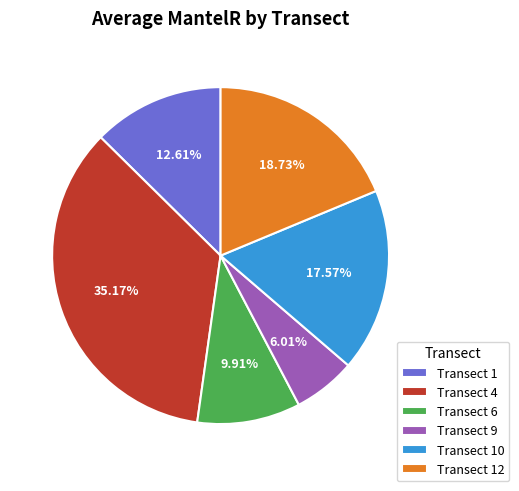

Which has a higher value, Transect 1 or Transect 4?

Transect 4